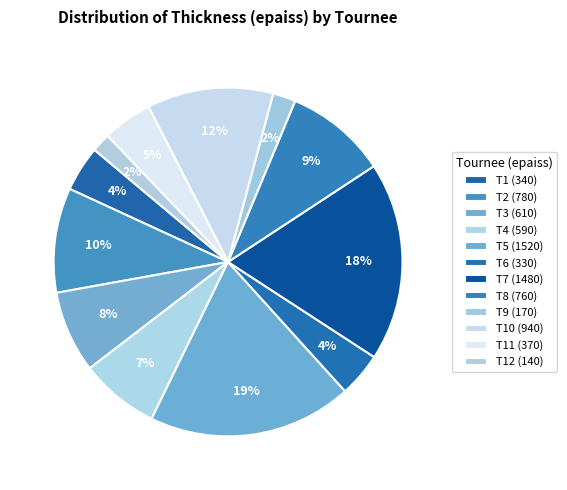

Is there a majority slice in this chart?

No